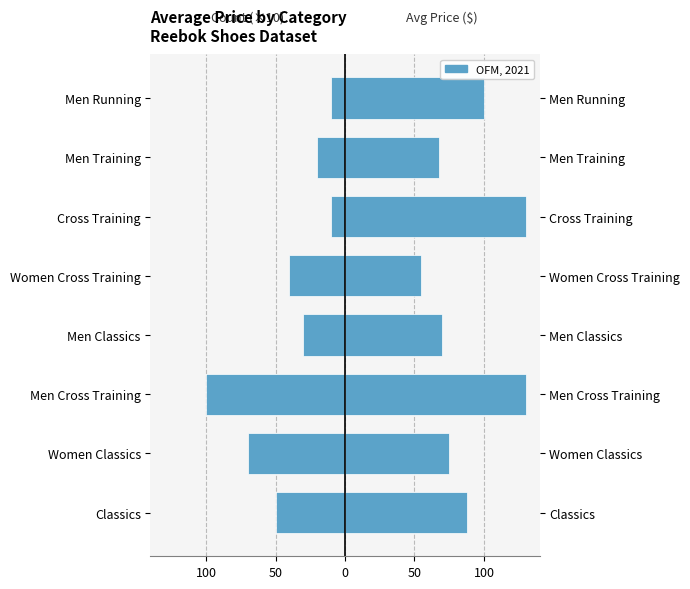

What is the highest value of the Avg Price series?

130.0